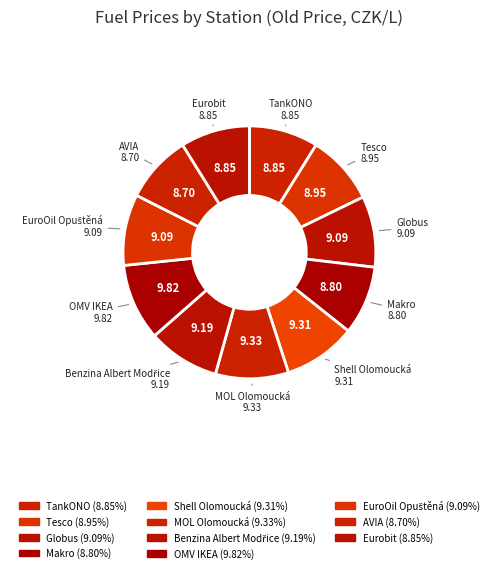

True or false: Tesco accounts for 9% of the total.

True